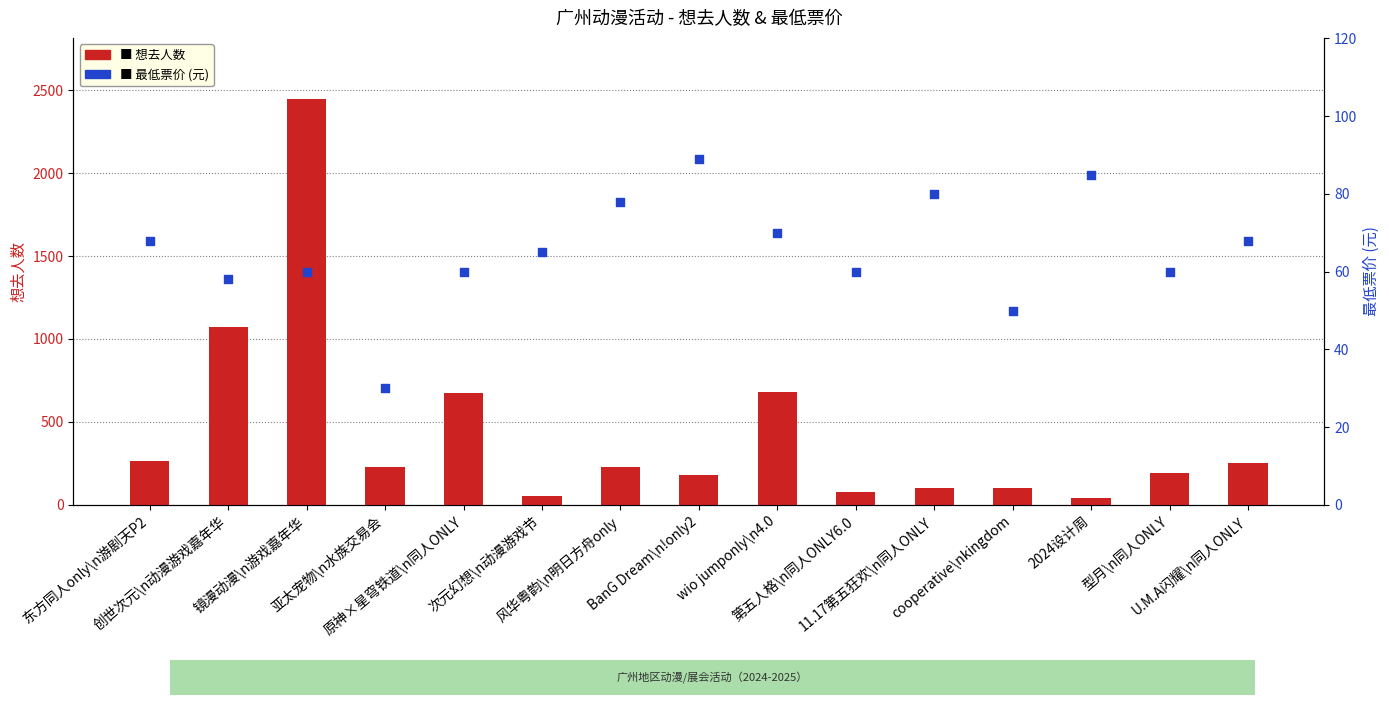

Is the value of 最低票价 (元) at 次元幻想\n动漫游戏节 greater than the value of 想去人数 (人) at 风华粤韵\n明日方舟only?

No